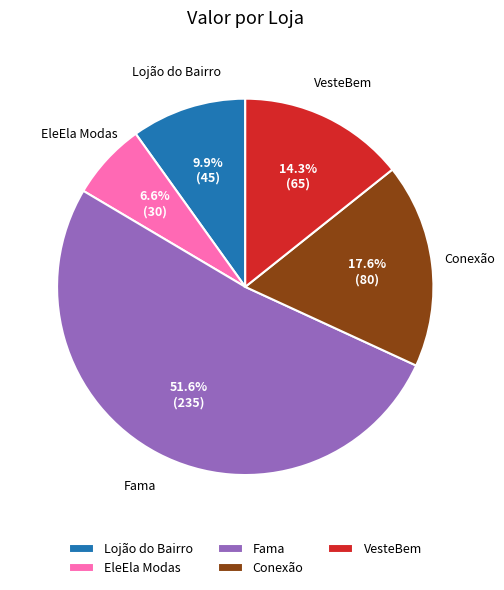

Which category has the smallest portion of the pie?

EleEla Modas